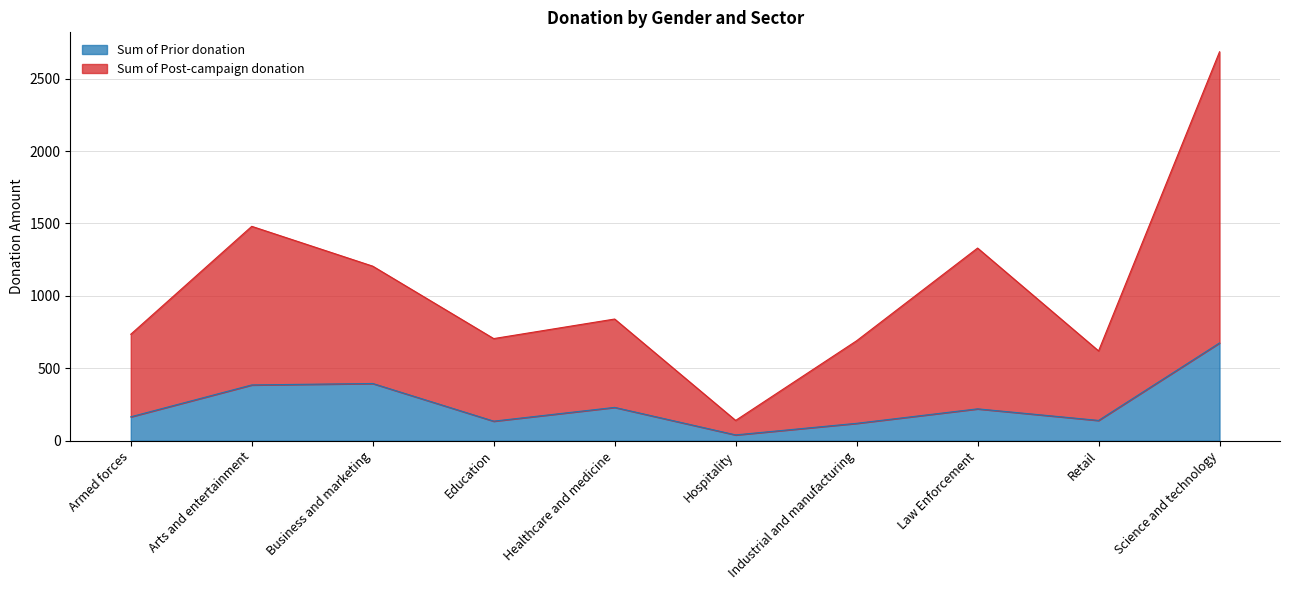

What is the difference between the highest and lowest values at Education?

570